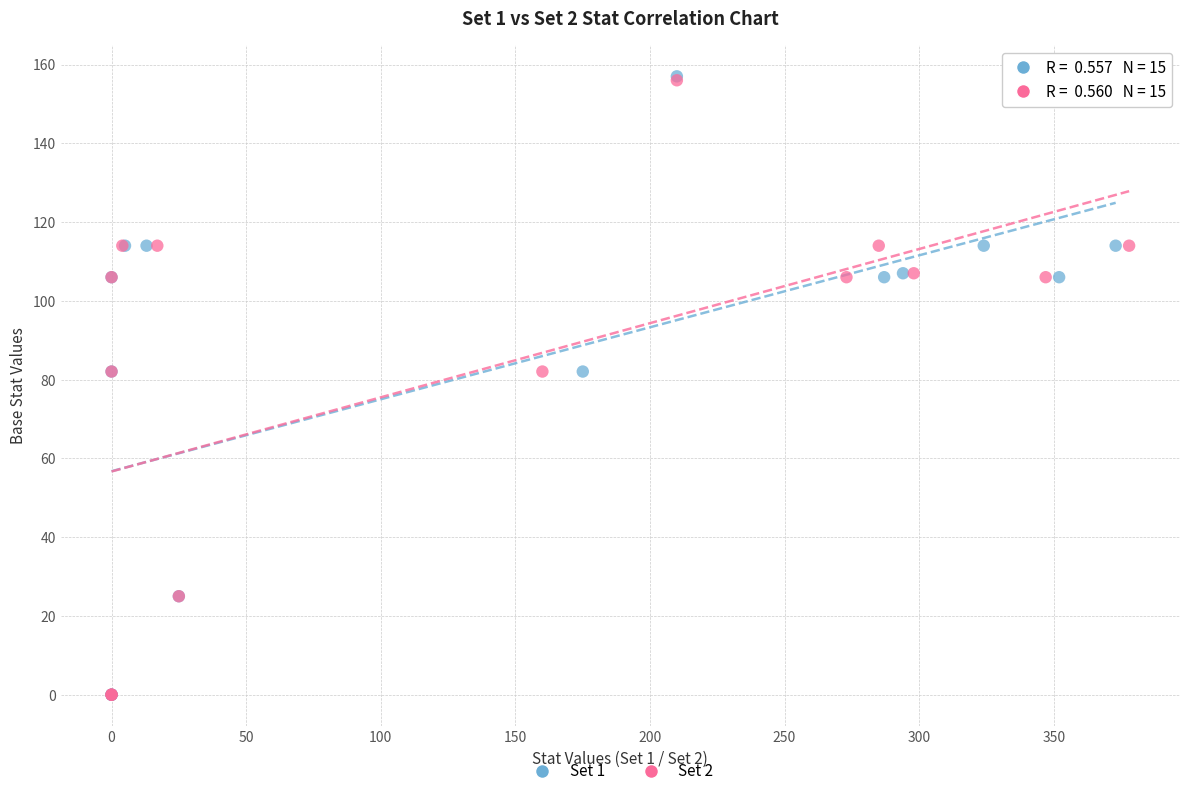

Which series has the largest Y range (max minus min)?

Set 1